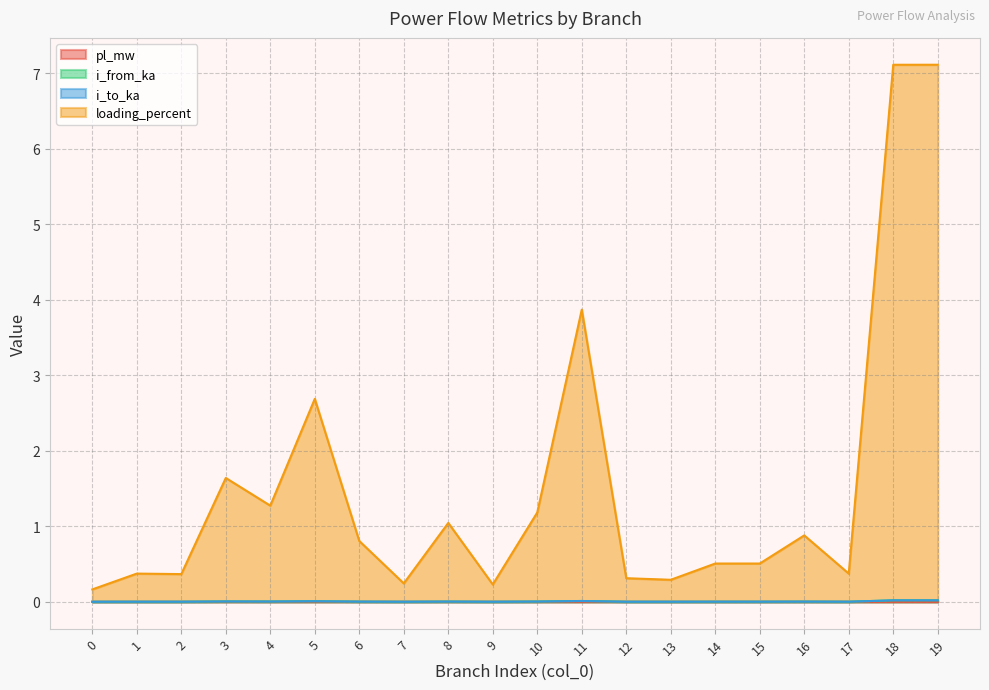

At how many categories does at least one series exceed 1?

8